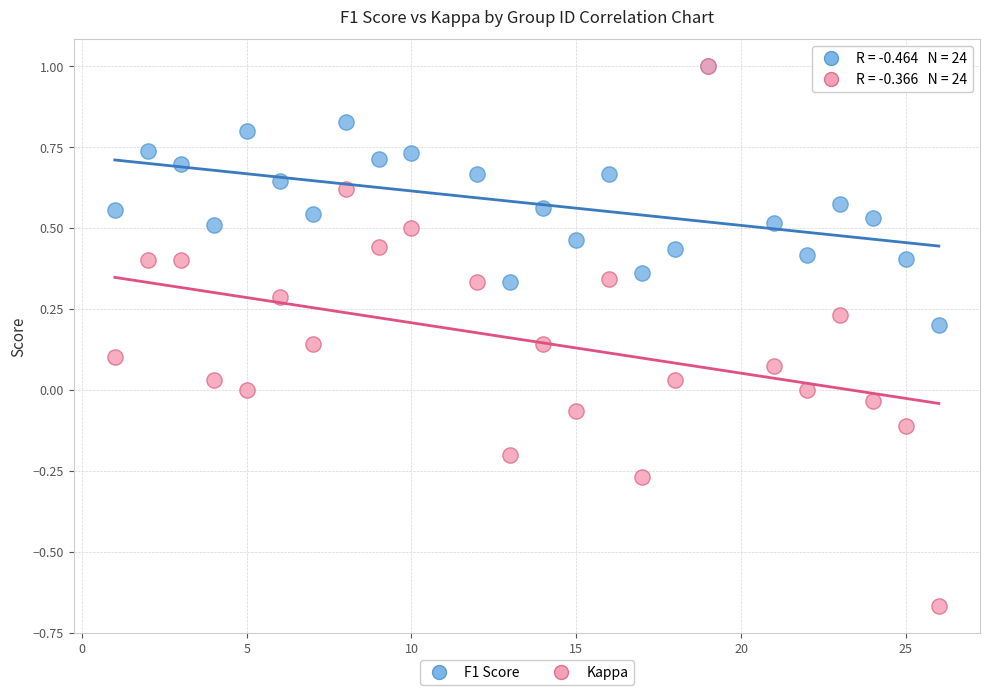

Which series has the widest spread of Y values?

Kappa